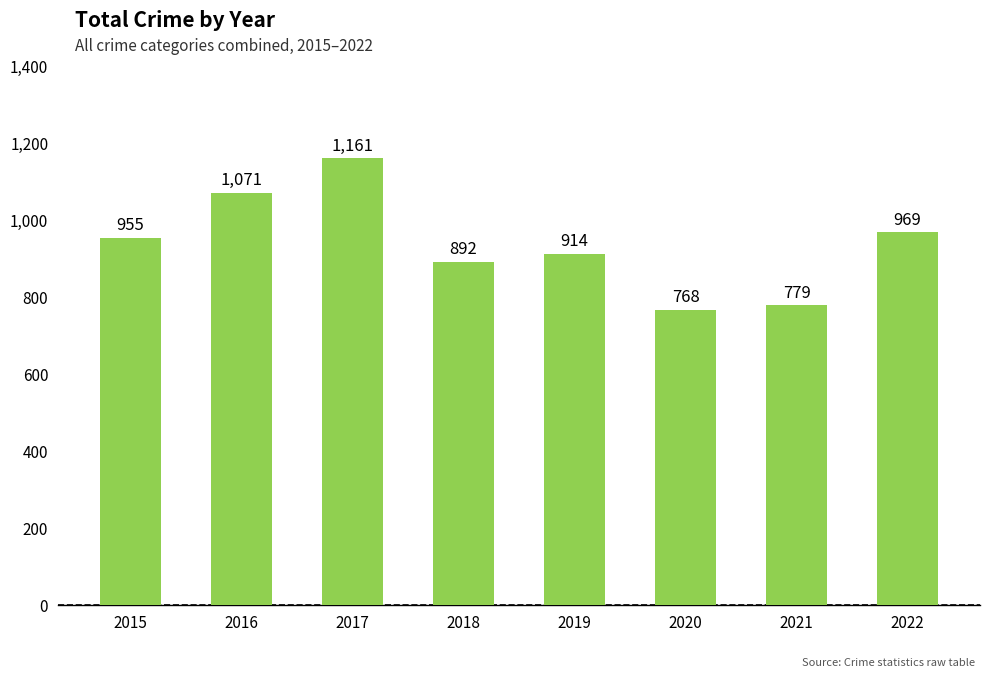

How many bars are there in total?

8